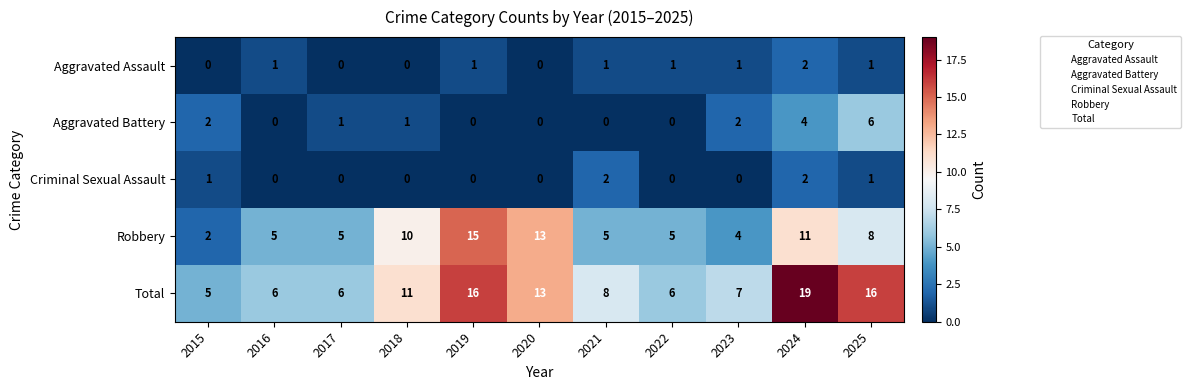

At which category does the chart reach its peak across all series?

2024